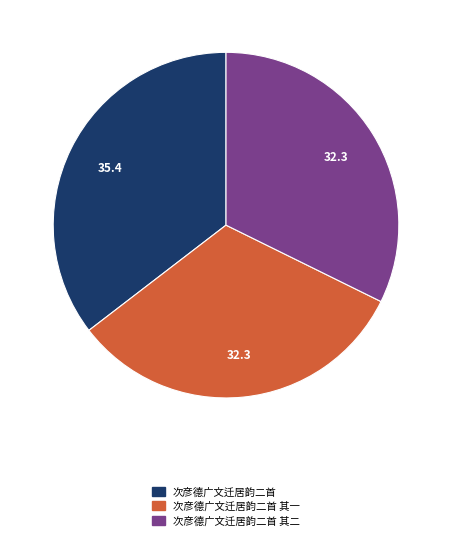

Count the number of slices in the pie.

3